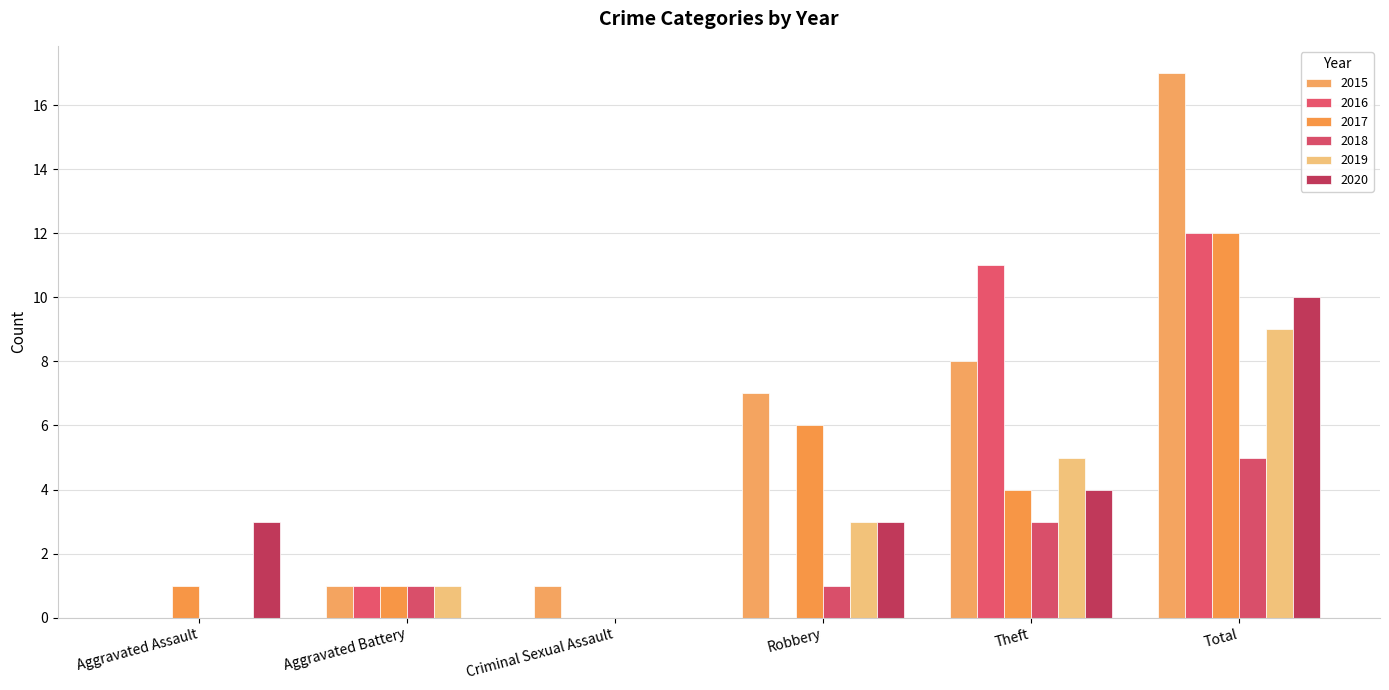

How many groups of bars are there?

6